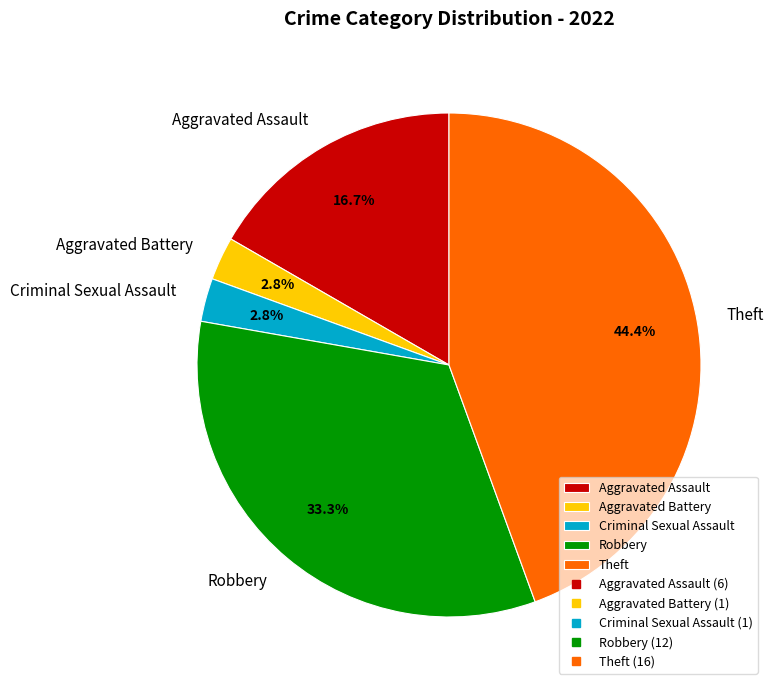

What is the largest slice in the pie chart?

Theft